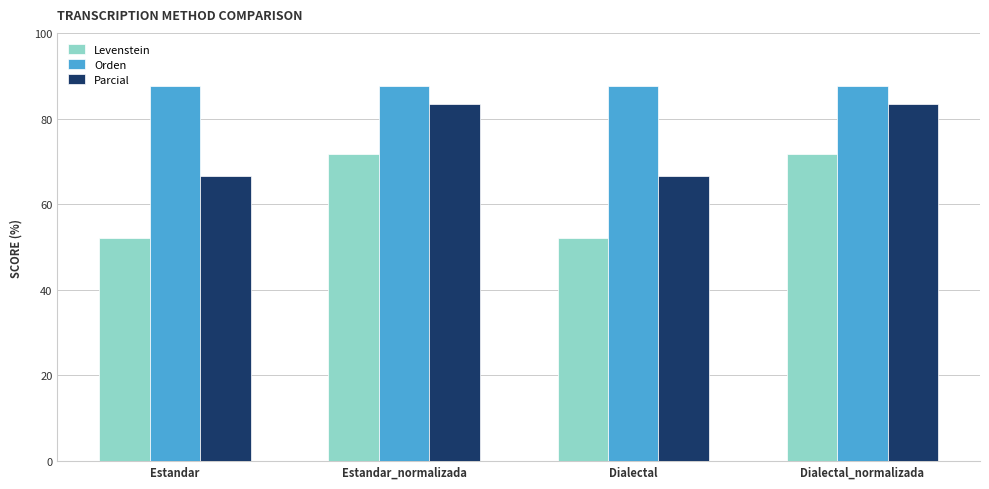

What is the approximate value of Parcial at Estandar?

66.7